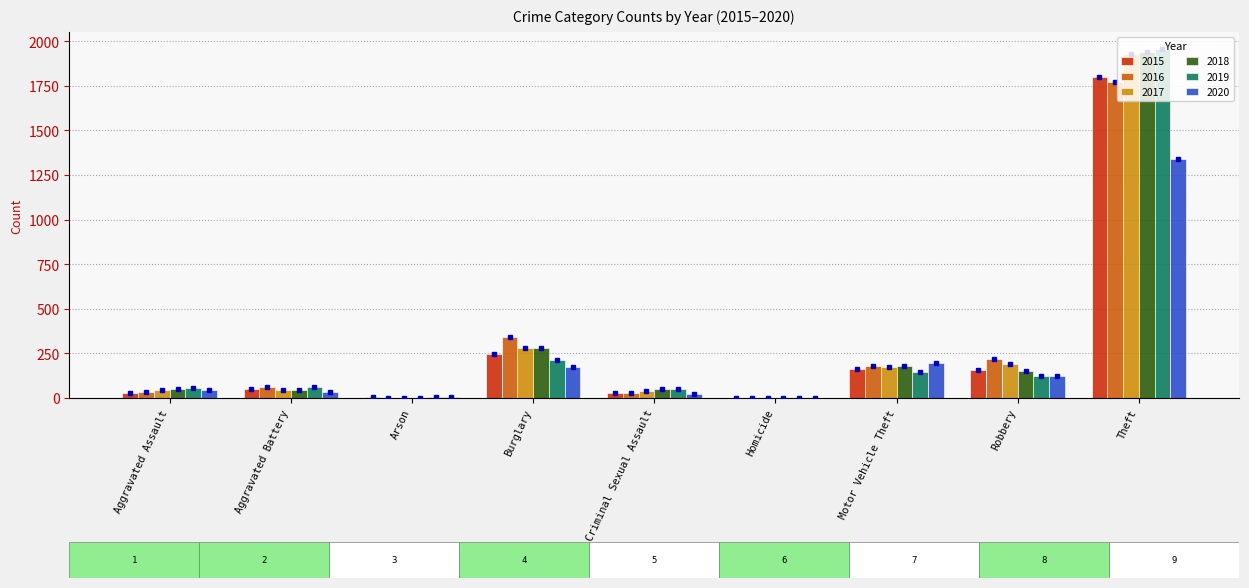

Does the chart contain stacked bars?

No